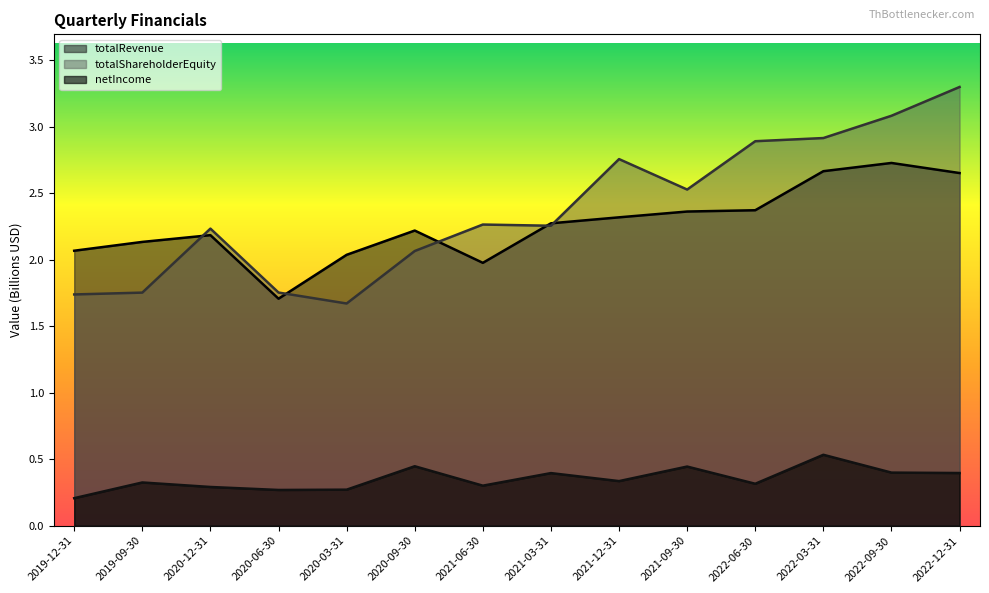

Rank the categories by totalShareholderEquity value from lowest to highest.

2020-03-31, 2019-12-31, 2019-09-30, 2020-06-30, 2020-09-30, 2020-12-31, 2021-03-31, 2021-06-30, 2021-09-30, 2021-12-31, 2022-06-30, 2022-03-31, 2022-09-30, 2022-12-31